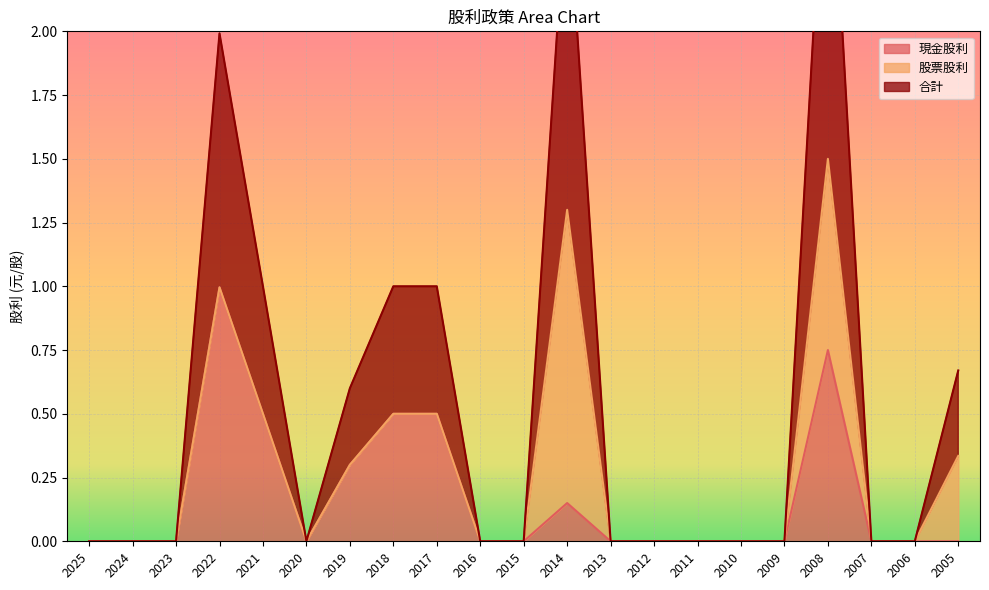

Is it true that 現金股利 equals 0.0 at 2005?

True